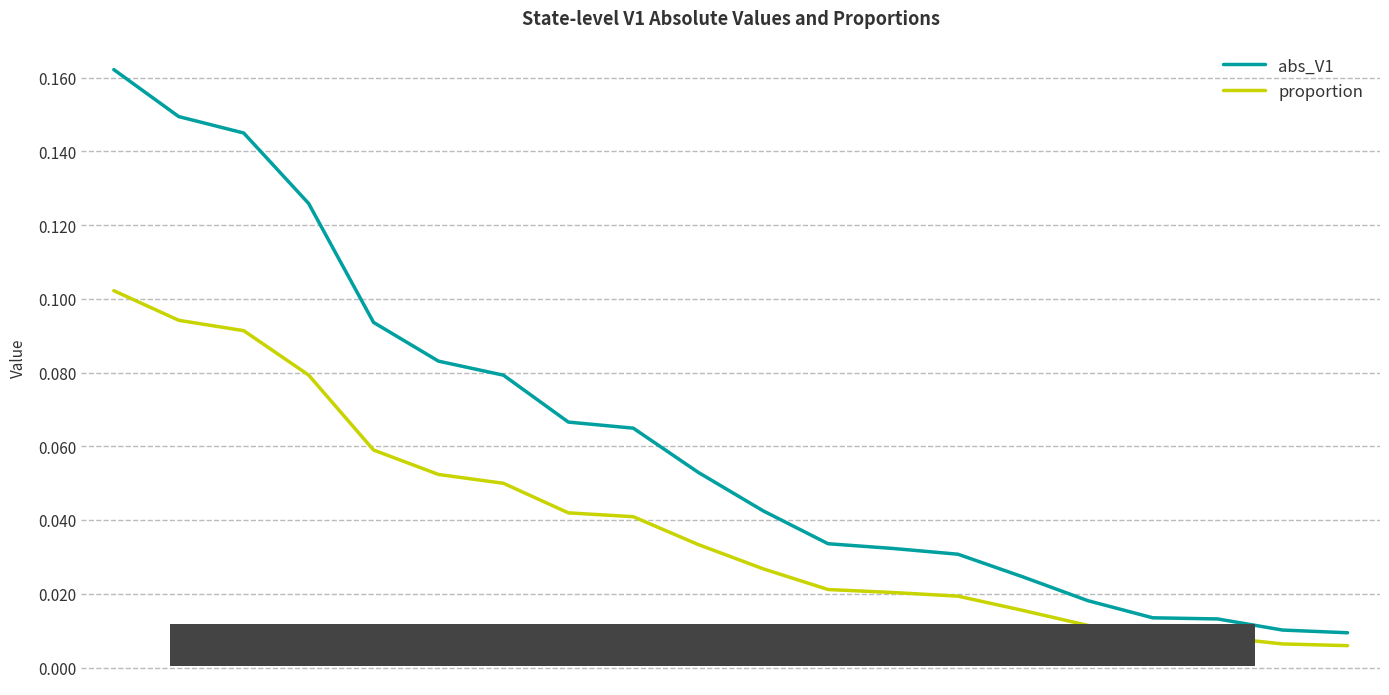

What is the sum of all abs_V1 values?

1.3